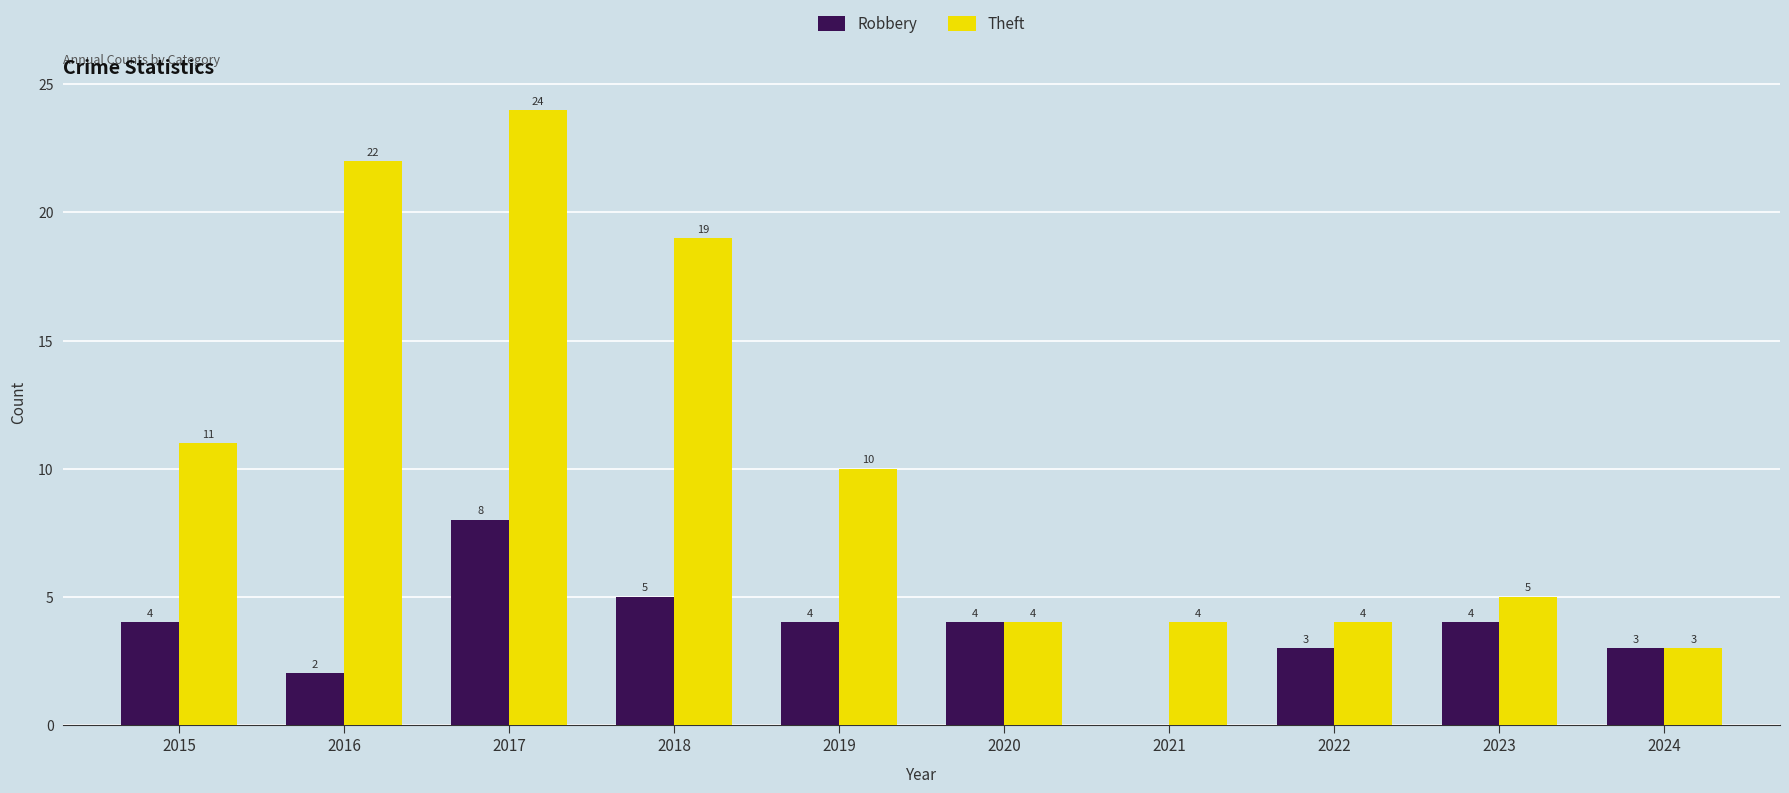

Which series has the widest spread of values?

Theft